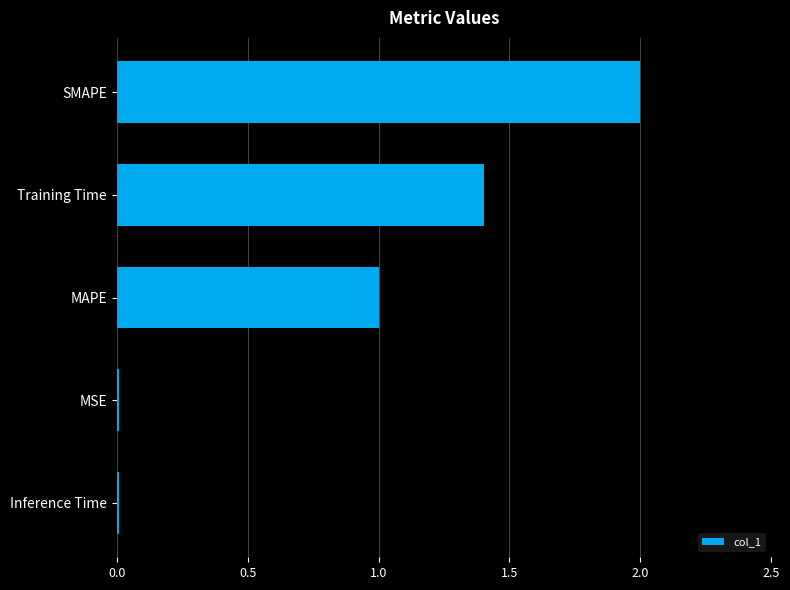

Approximately how many times larger is the value at Training Time compared to MAPE?

1.4